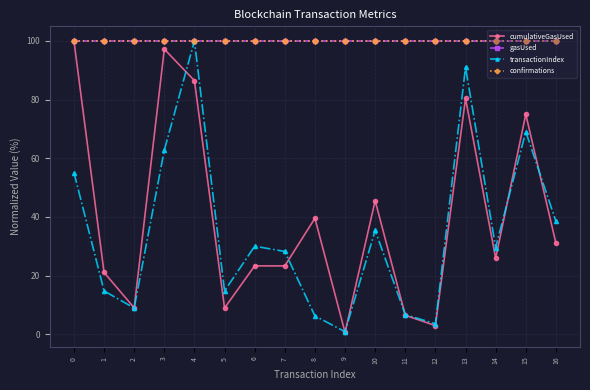

At how many categories does at least one series exceed 67?

17